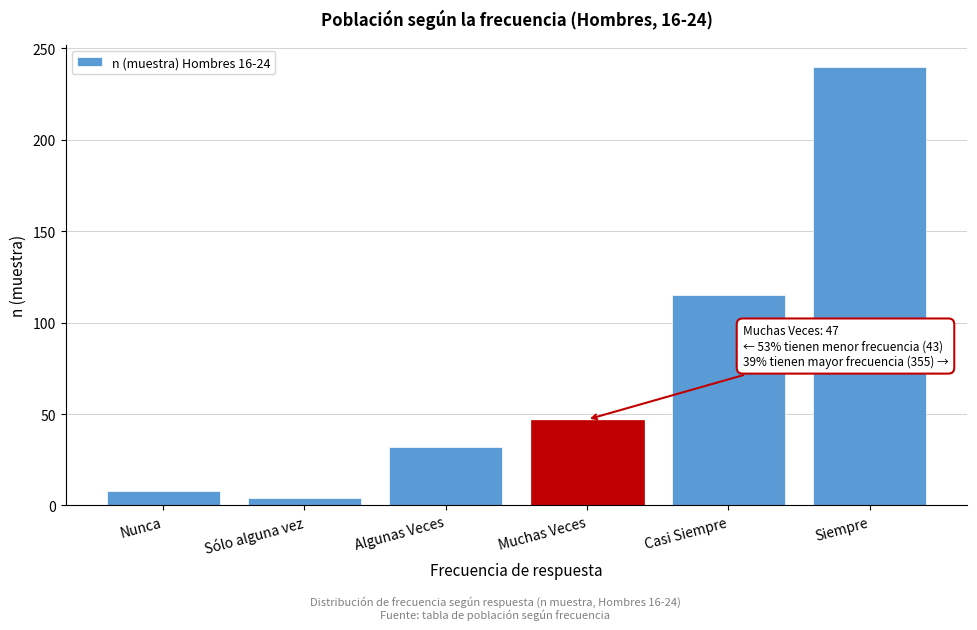

Reading right to left, transcribe all the data shown in this chart.

240	115	47	32	4	8